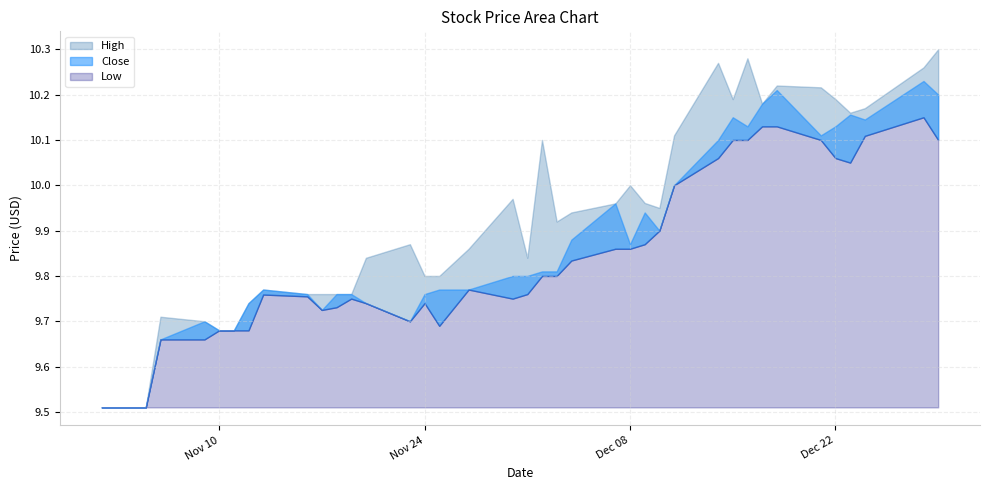

Which series has the largest total across all categories?

High